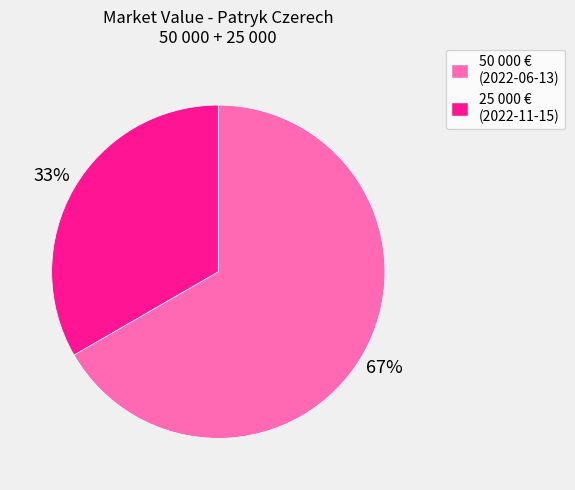

Approximately how many times larger is the value at 50 000 € (2022-06-13) compared to 25 000 € (2022-11-15)?

2.0